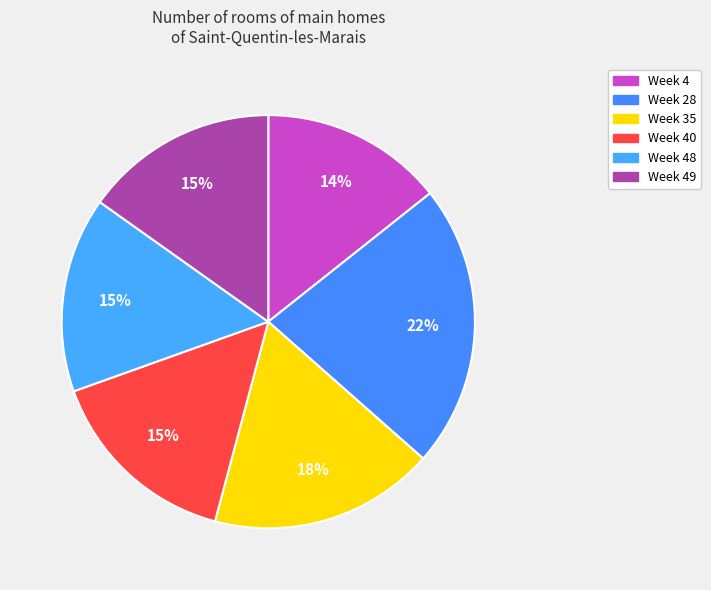

How many slices are in this pie chart?

6